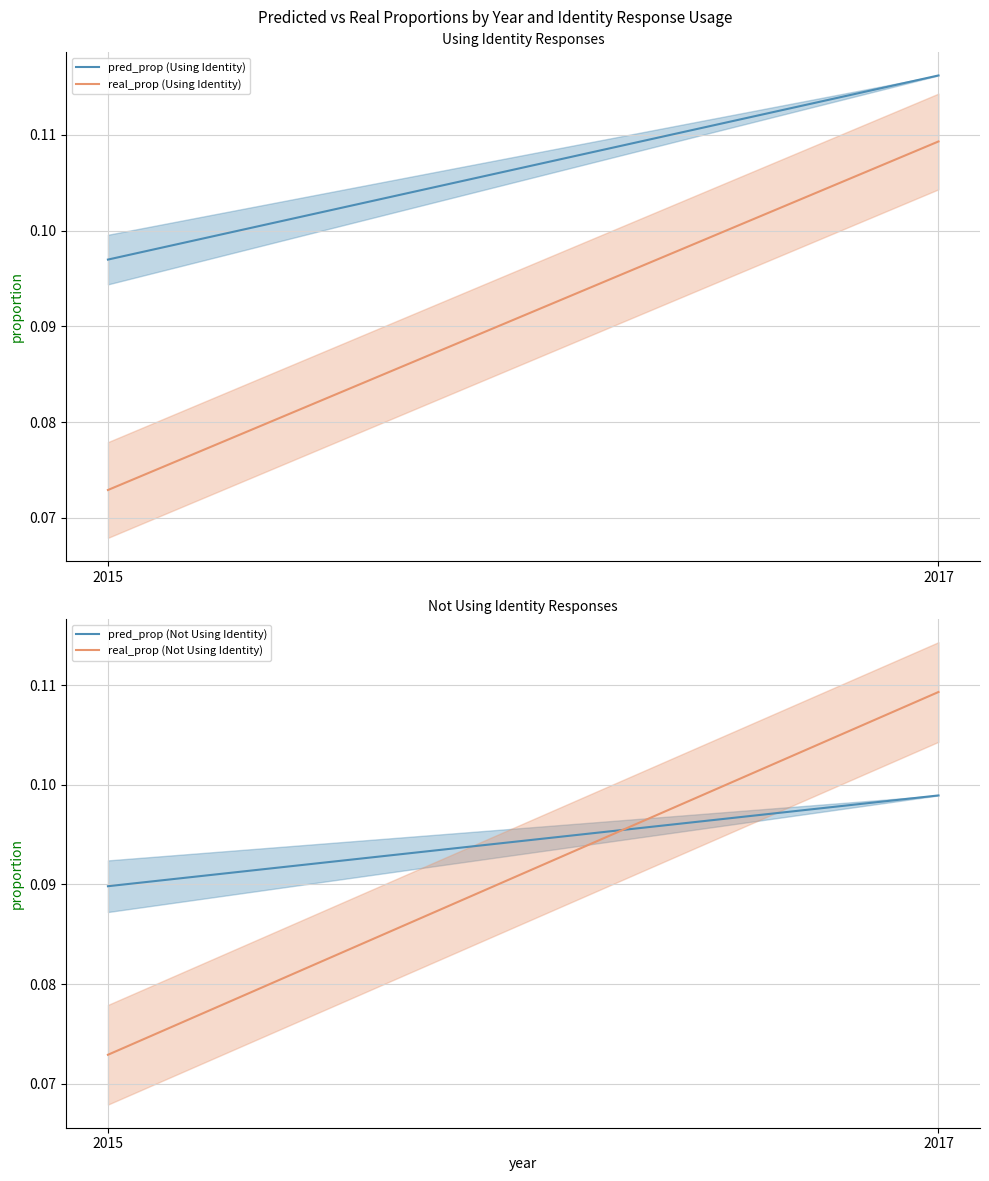

What is the total value across all series at 2017?

0.4